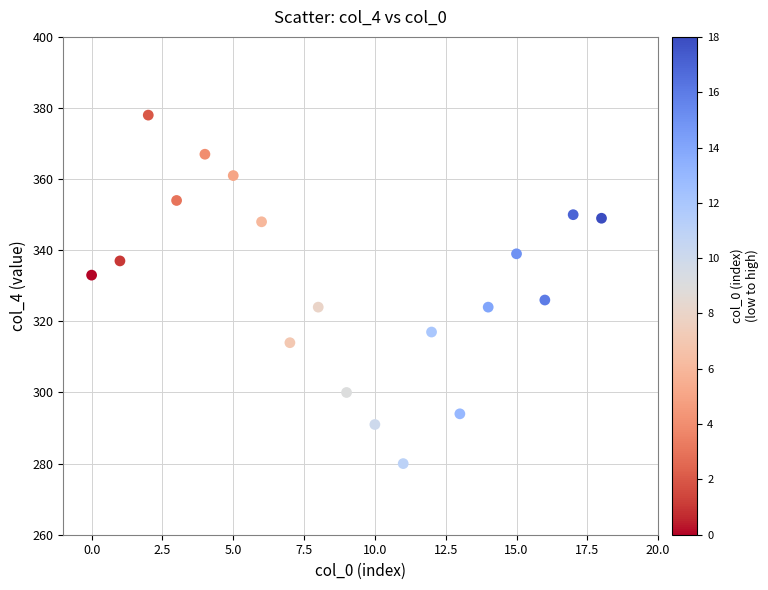

What is the range of Y values (max minus min)?

98